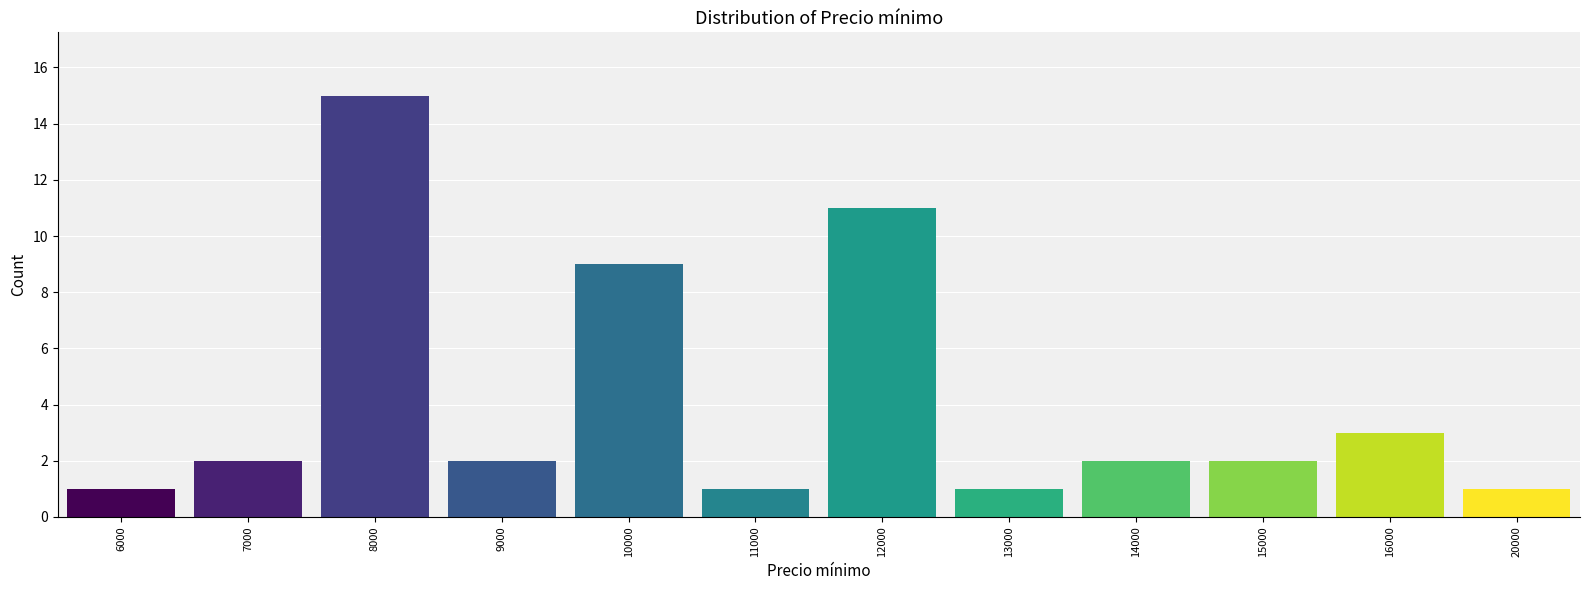

What is the difference between the values at 12000 and 6000?

10